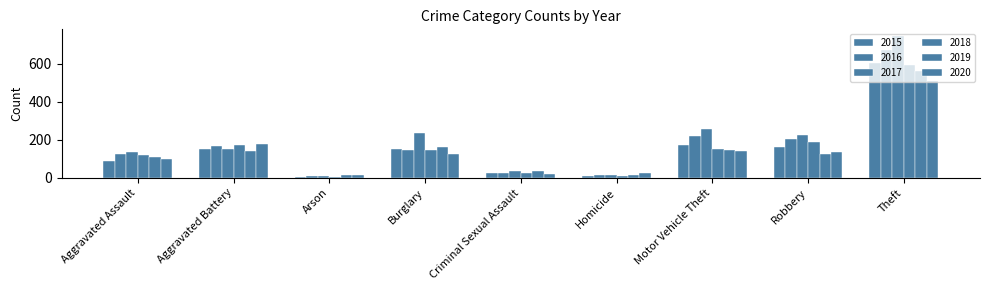

How many data points in 2017 are less than 153?

4